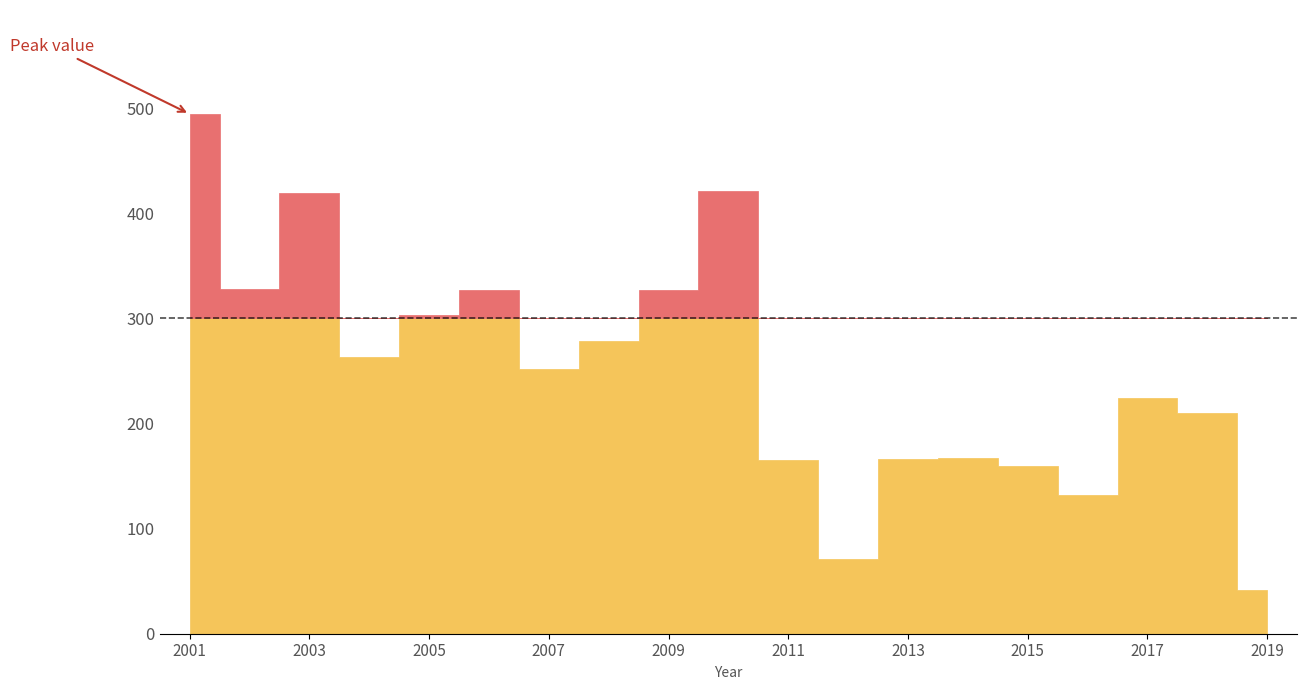

List the labels in order of value, smallest first.

2019-01-15, 2012-01-15, 2016-01-15, 2015-01-15, 2011-01-15, 2013-01-15, 2014-01-15, 2018-01-15, 2017-01-15, 2007-01-15, 2004-01-15, 2008-01-15, 2005-01-15, 2009-01-15, 2006-01-15, 2002-01-15, 2003-01-15, 2010-01-15, 2001-01-15